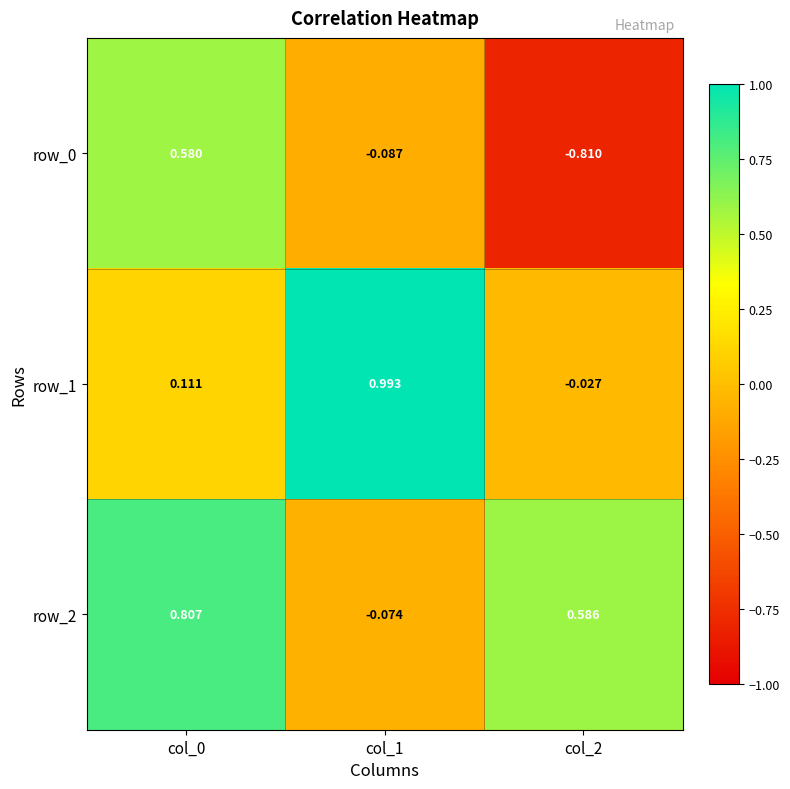

At how many categories does at least one series exceed 0?

3